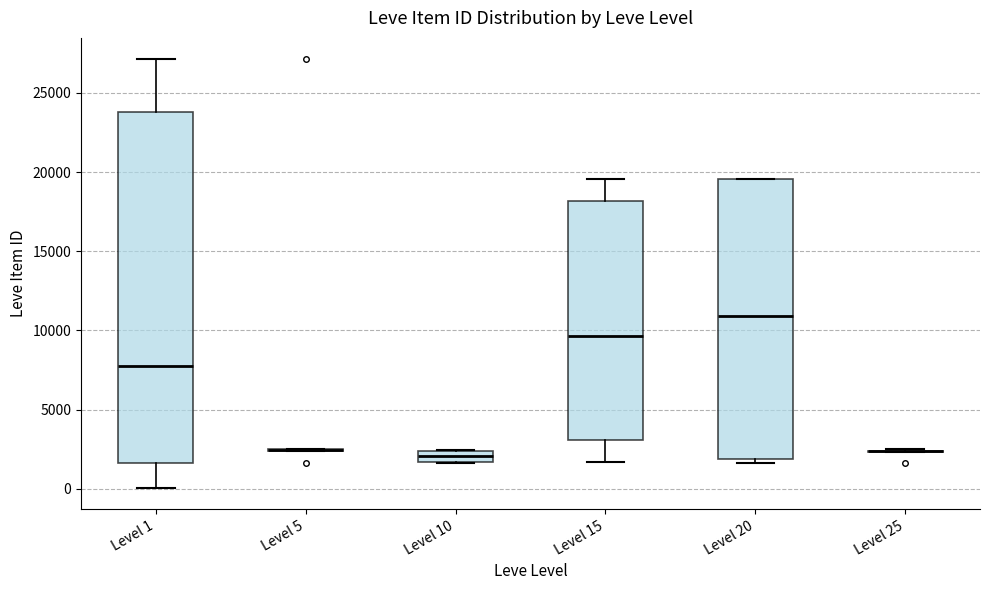

Comparing the boxes themselves (not the whiskers), which one is the tallest?

Level 1